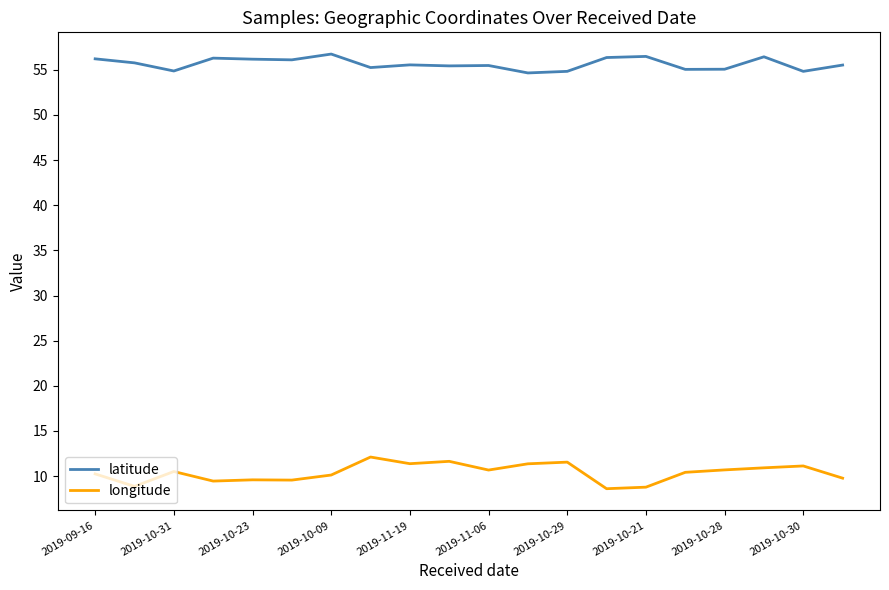

List the series in order of their peak value, highest first.

latitude, longitude